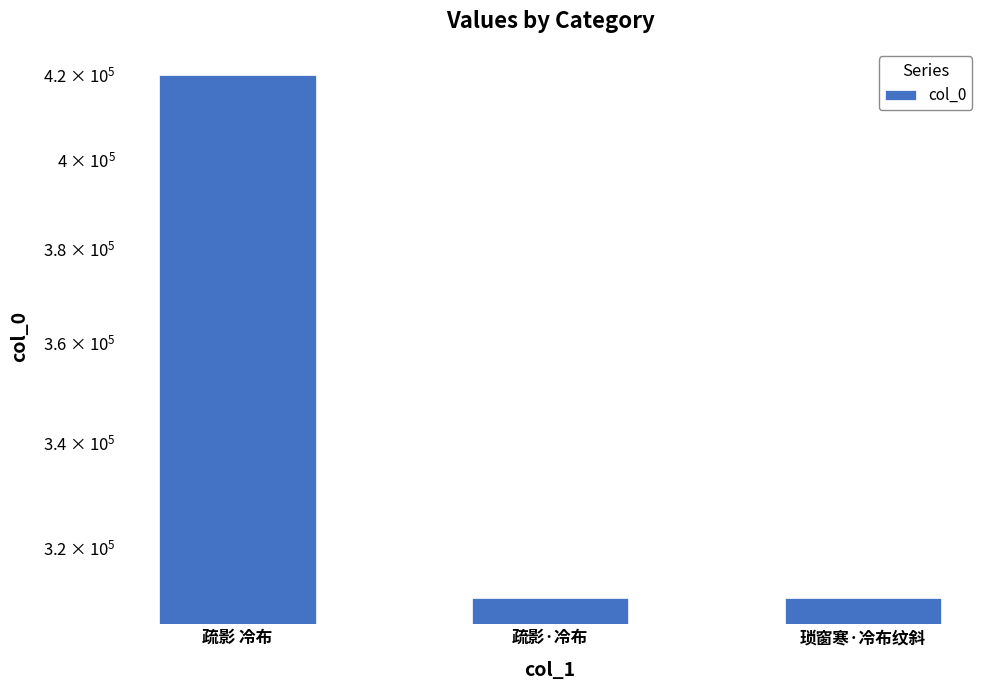

Which label corresponds to the largest value in the chart?

疏影 冷布